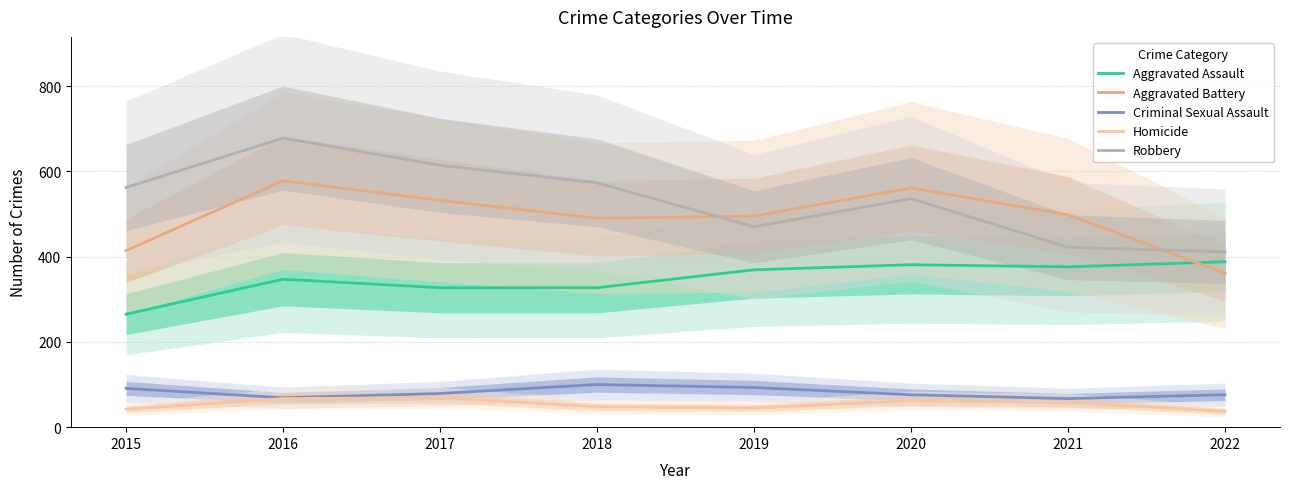

Which series changed the most between 2021 and 2022?

Aggravated Battery